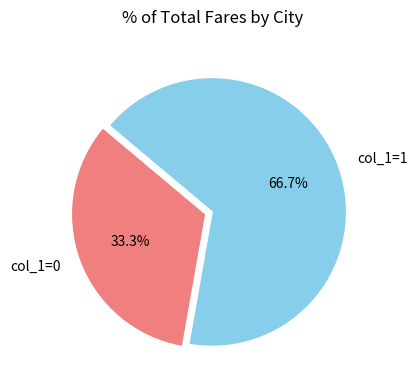

To the nearest percent, what is the average slice percentage?

50%